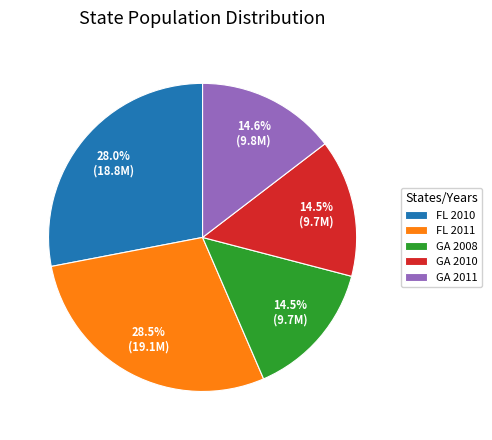

What percentage is NOT represented by FL 2011?

71.5%